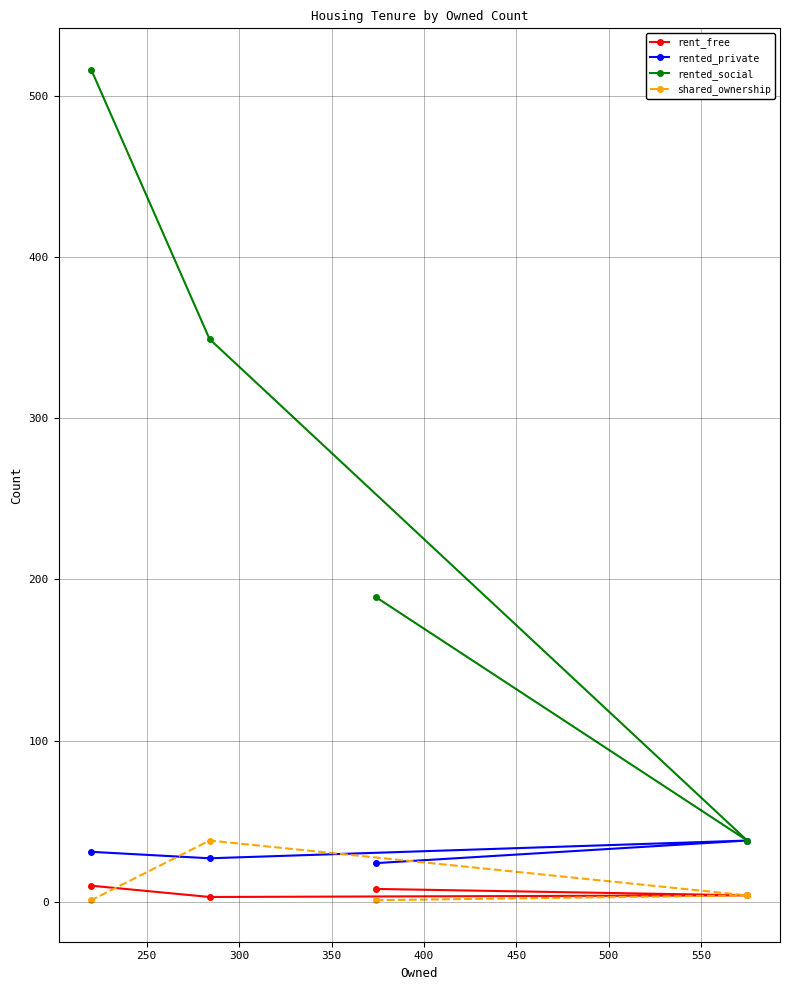

What is the maximum value shown in the chart?

516